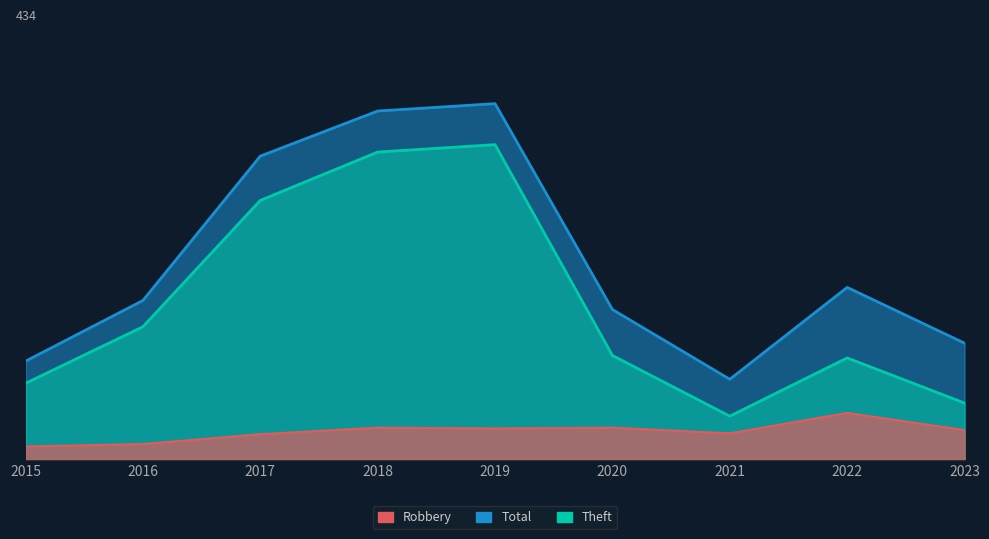

Read the Total value at 2017.

370